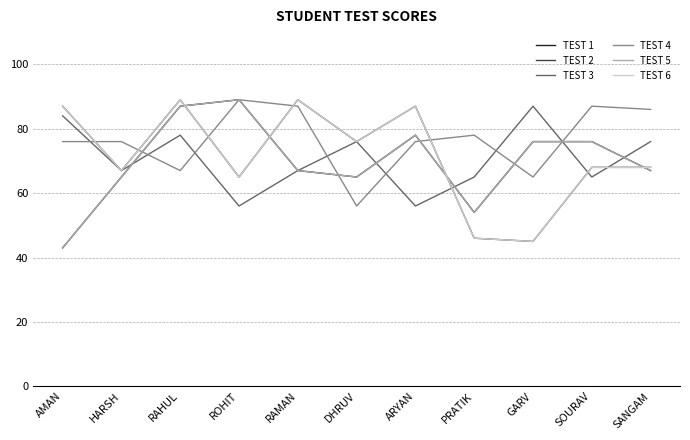

Is this an area chart (filled region under the line)?

No